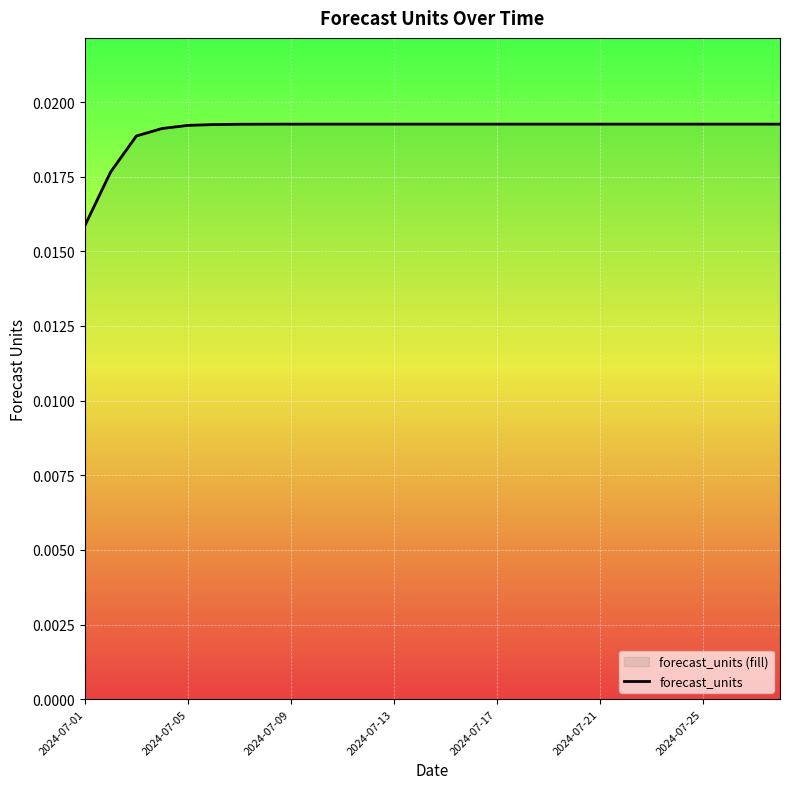

Is this an area chart (filled region under the line)?

No